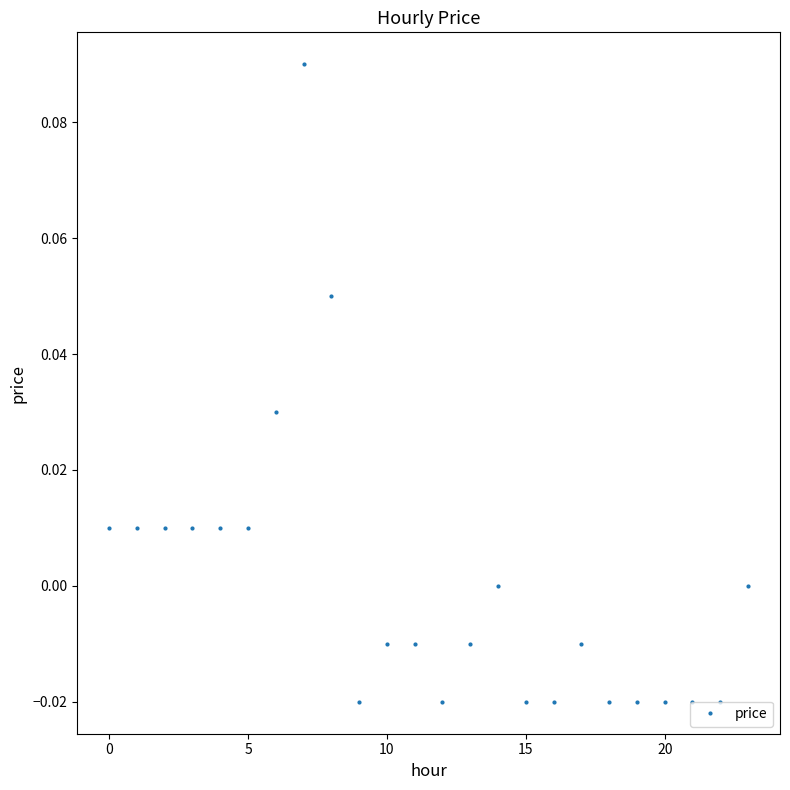

True or false: the data has more than 0 interior local peaks.

True